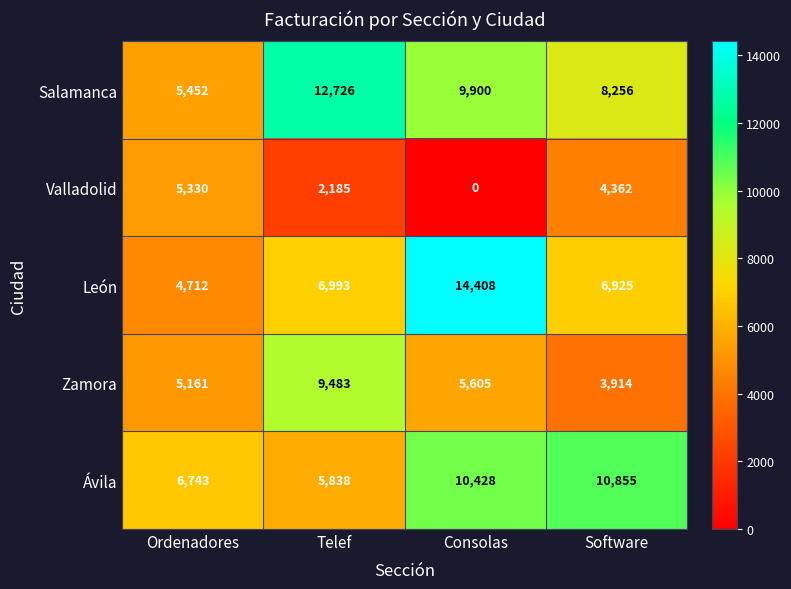

Where does the Zamora series first go above 5605?

Telef